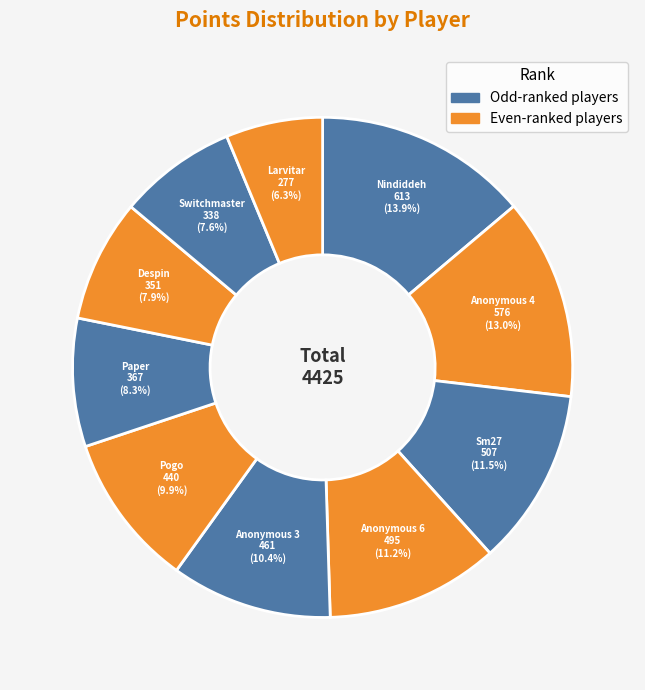

To the nearest percent, what portion does Anonymous 4 represent?

13%